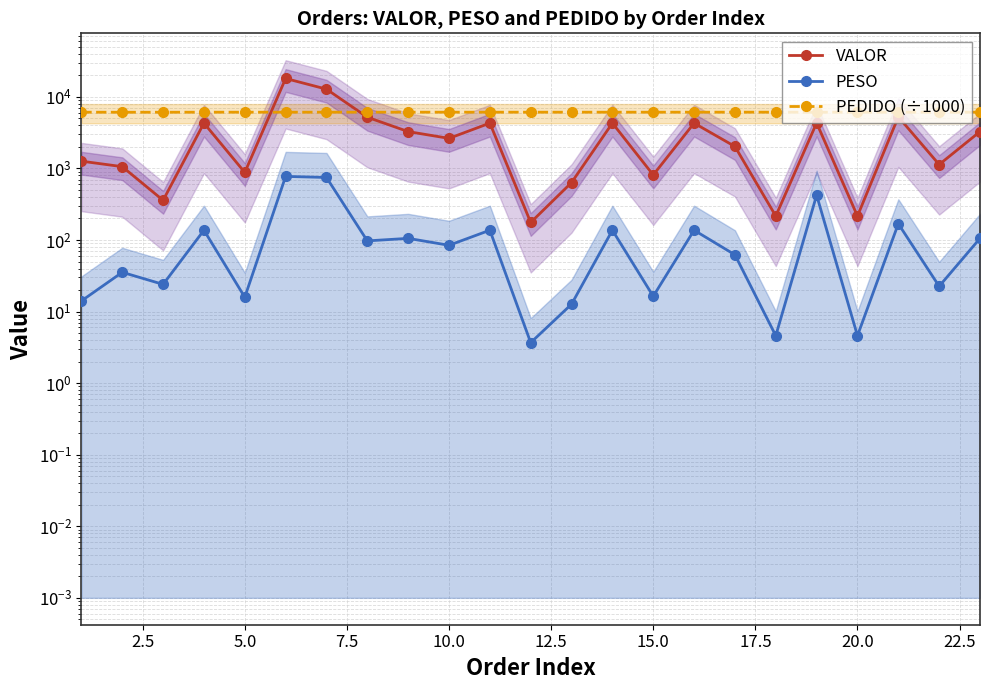

List the series in order of their peak value, lowest first.

PESO, PEDIDO (÷1000), VALOR